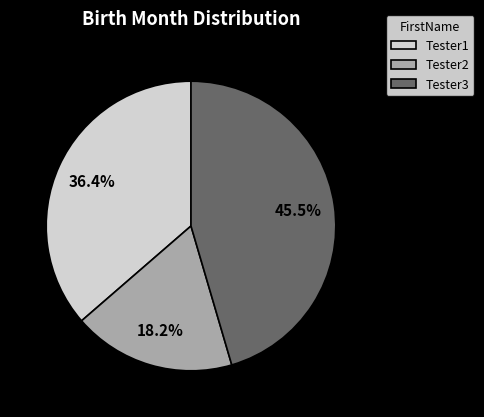

To the nearest percent, what is the combined percentage of Tester1 and Tester2?

55%